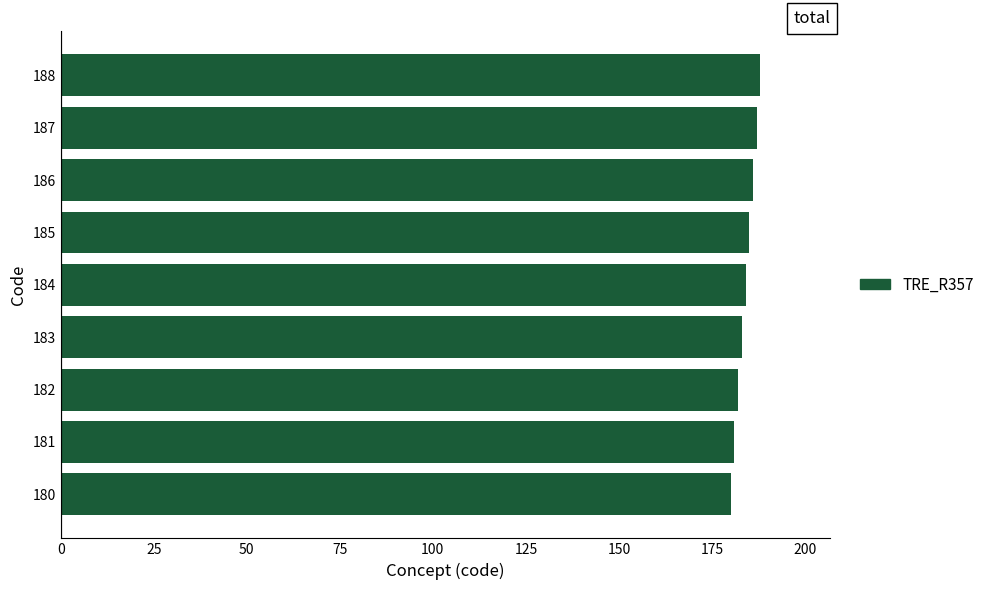

Approximately how many times larger is the value at 186 compared to 188?

1.0